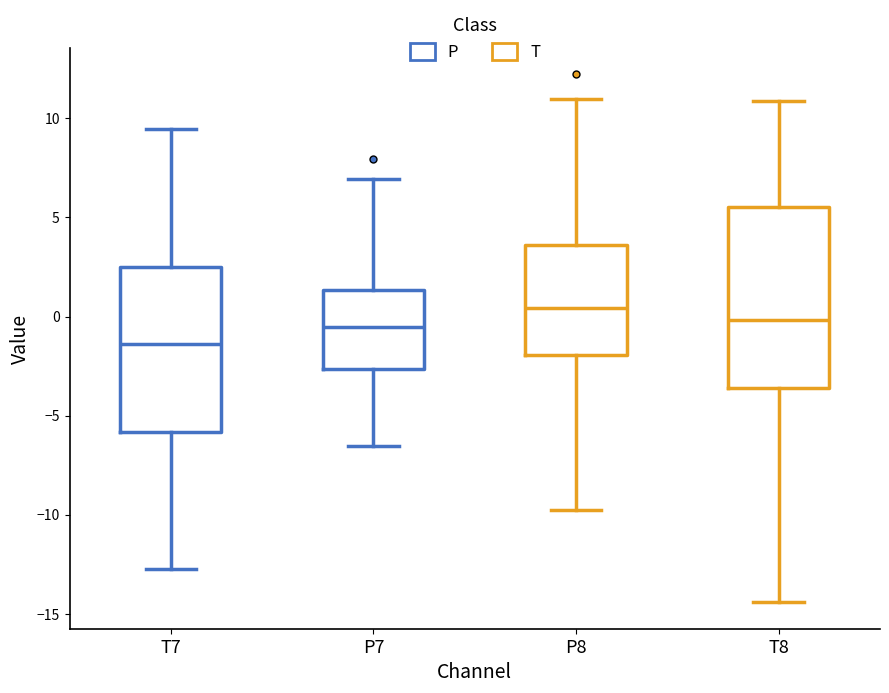

Reading left to right, transcribe this box plot: for each box, give where its median line is, the range the box spans, and where its two whiskers end, as read against the y-axis. The values are not printed on the chart, so give them approximately, as read against the axis.

T7: median -1.5, box -6.0 to 2.5, whiskers -12.5 to 9.5
P7: median -0.5, box -2.5 to 1.5, whiskers -6.5 to 7.0
P8: median 0.5, box -2.0 to 3.5, whiskers -10.0 to 11.0
T8: median 0.0, box -3.5 to 5.5, whiskers -14.5 to 11.0